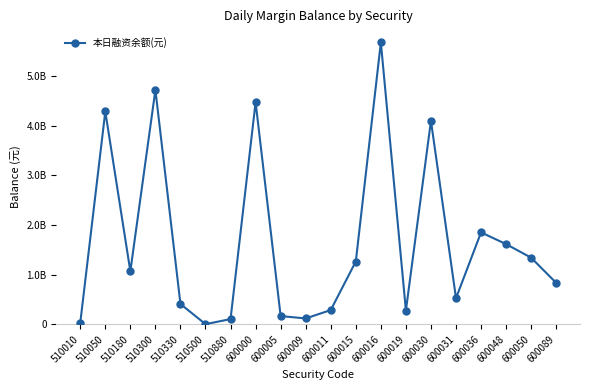

At which category does the chart reach its peak across all series?

600016